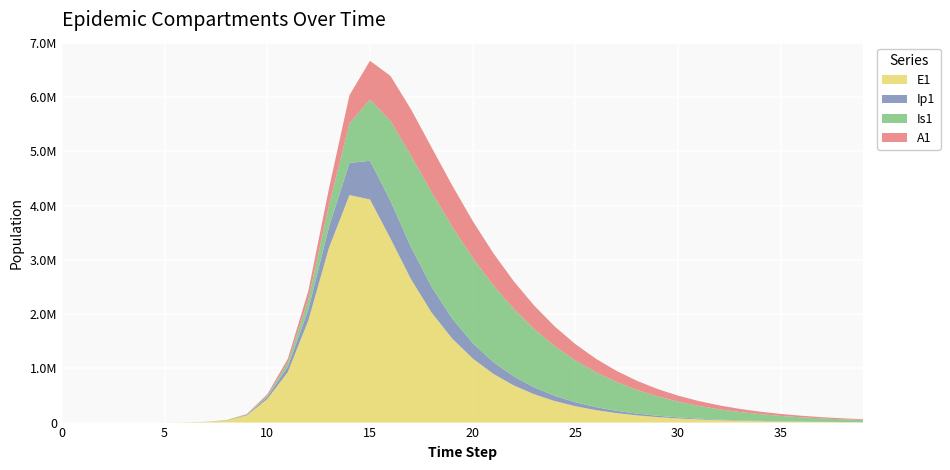

Reading left to right, transcribe all the data shown in this chart.

E1: 0.0	6.3	23.1	79.7	274.5	945.1	3252.6	11187.1	38393.7	130784.9	434377.4	931762.6	1885521.9	3219644.1	4193381.8	4112244.5	3389898.4	2640406.4	2027312.0	1549282.6	1181280.1	899614.7	684750.9	521105.2	396542.7	301748.1	229612.4	174720.8	132951.4	101167.5	76981.9	58578.3	44574.3	33918.1	25809.5	19639.3	14944.3	11371.6	8653.0	6584.4
Ip1: 0.0	0.5	1.9	6.7	23.0	79.4	273.1	939.8	3229.3	11046.1	37207.0	97968.4	203673.9	383649.0	591345.6	712802.7	693508.3	591717.3	474196.5	369432.9	284189.3	217368.9	165819.0	126332.7	96188.9	73215.1	55719.9	42402.2	32266.4	24553.1	18683.5	14217.0	10818.2	8232.0	6264.0	4766.5	3627.0	2759.9	2100.1	1598.0
Is1: 1.0	0.9	1.7	4.8	15.9	54.2	186.3	640.7	2203.3	7558.4	25712.1	76022.2	186587.4	396124.2	729091.9	1129067.1	1476797.3	1685037.8	1746002.9	1695245.8	1574065.4	1415874.5	1244142.5	1073953.1	914211.1	769572.6	641908.8	531349.3	436999.5	357418.9	290932.0	235821.7	190445.0	153295.0	123029.5	98478.6	78638.6	62659.2	49827.8	39552.1
A1: 0.0	0.2	1.2	4.5	15.8	54.5	187.7	646.1	2220.7	7603.9	25700.9	70579.7	156706.0	310784.2	520448.2	714781.8	827622.9	854657.5	823161.8	758357.7	677715.0	592416.5	509247.1	432036.5	362673.9	301810.4	249339.9	204723.1	167200.0	135926.3	110056.2	88792.0	71408.8	57265.3	45805.2	36553.5	29108.7	23135.4	18355.2	14538.9